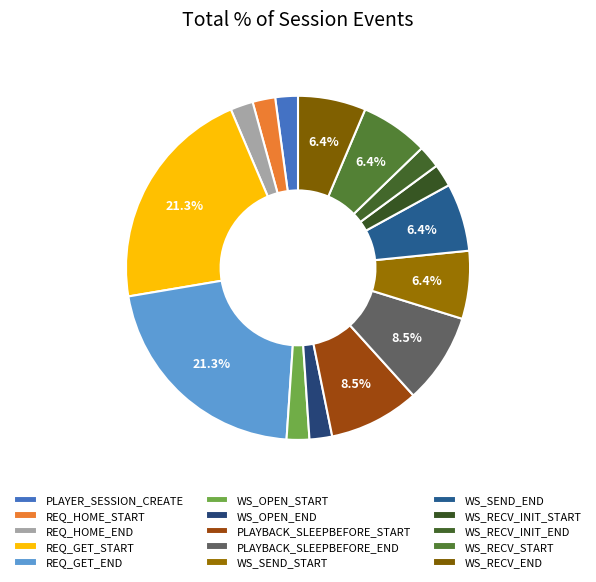

What is the smallest slice in the pie chart?

WS_OPEN_START